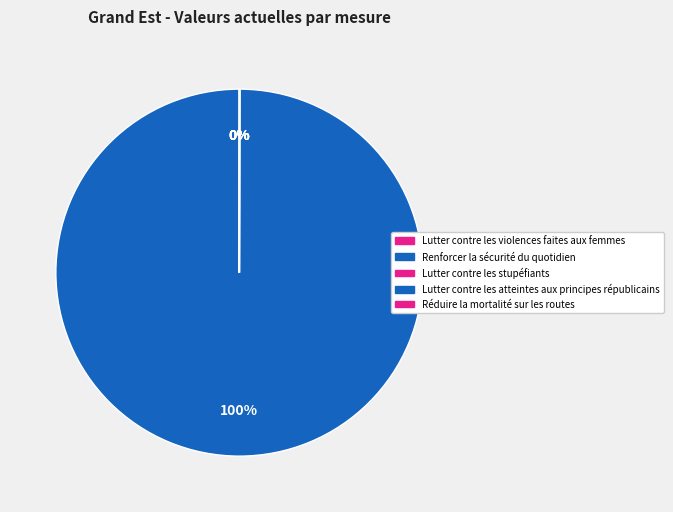

The Renforcer la sécurité du quotidien slice represents 99% of the pie. True or false?

False